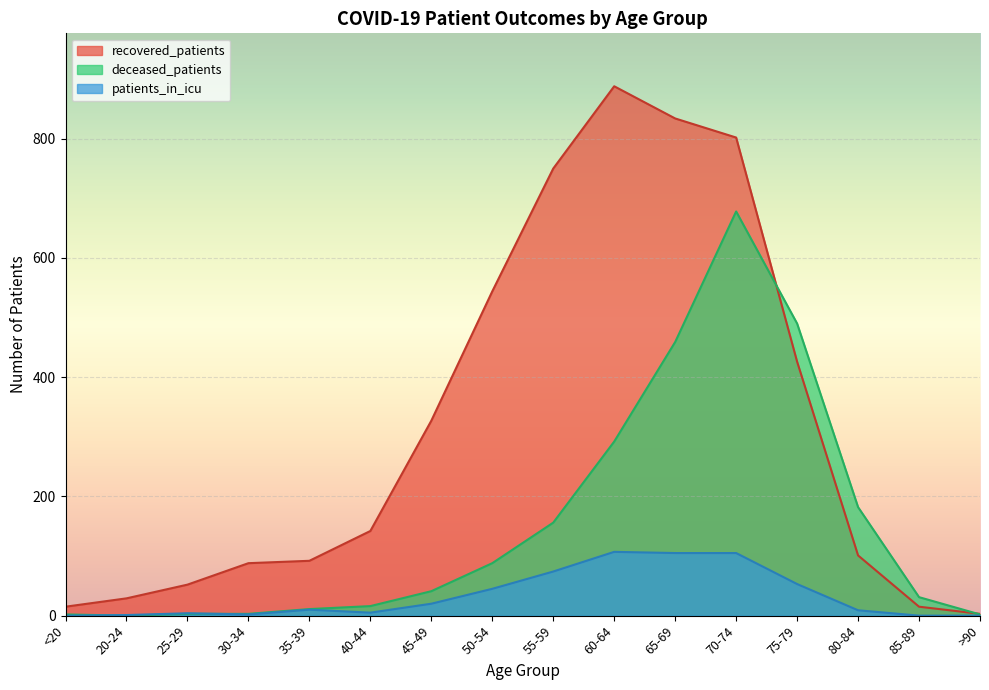

Rank the series by their maximum value, from highest to lowest.

recovered_patients, deceased_patients, patients_in_icu